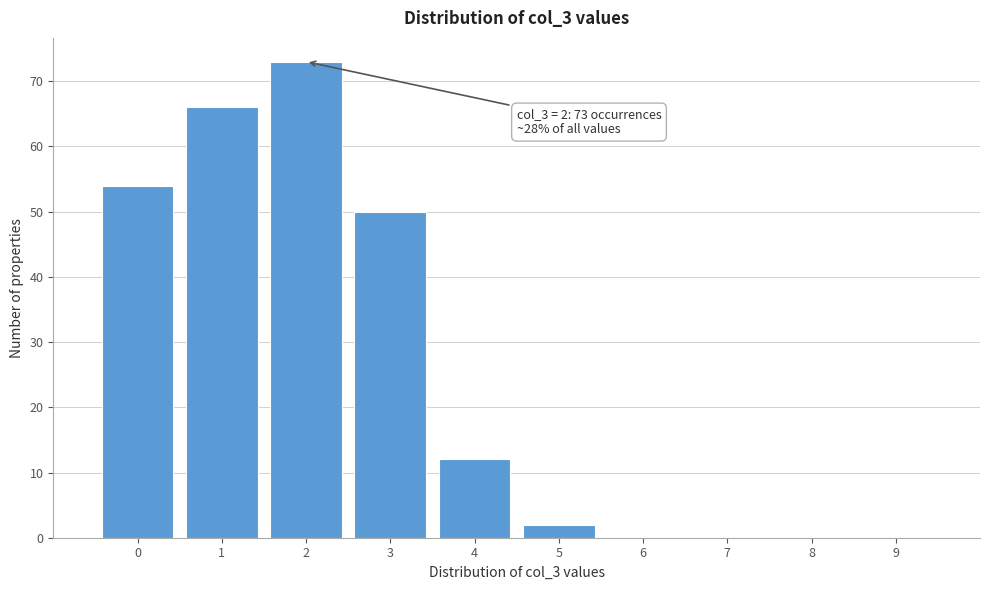

Which range on the x-axis has the tallest bar?

1.5 to 2.5